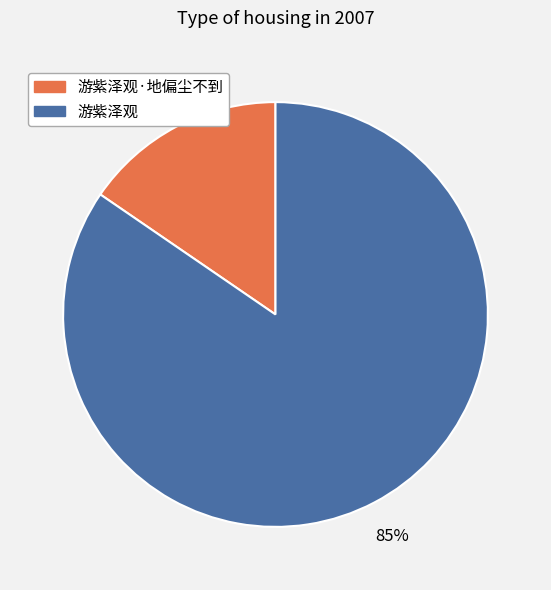

What is the majority slice?

游紫泽观